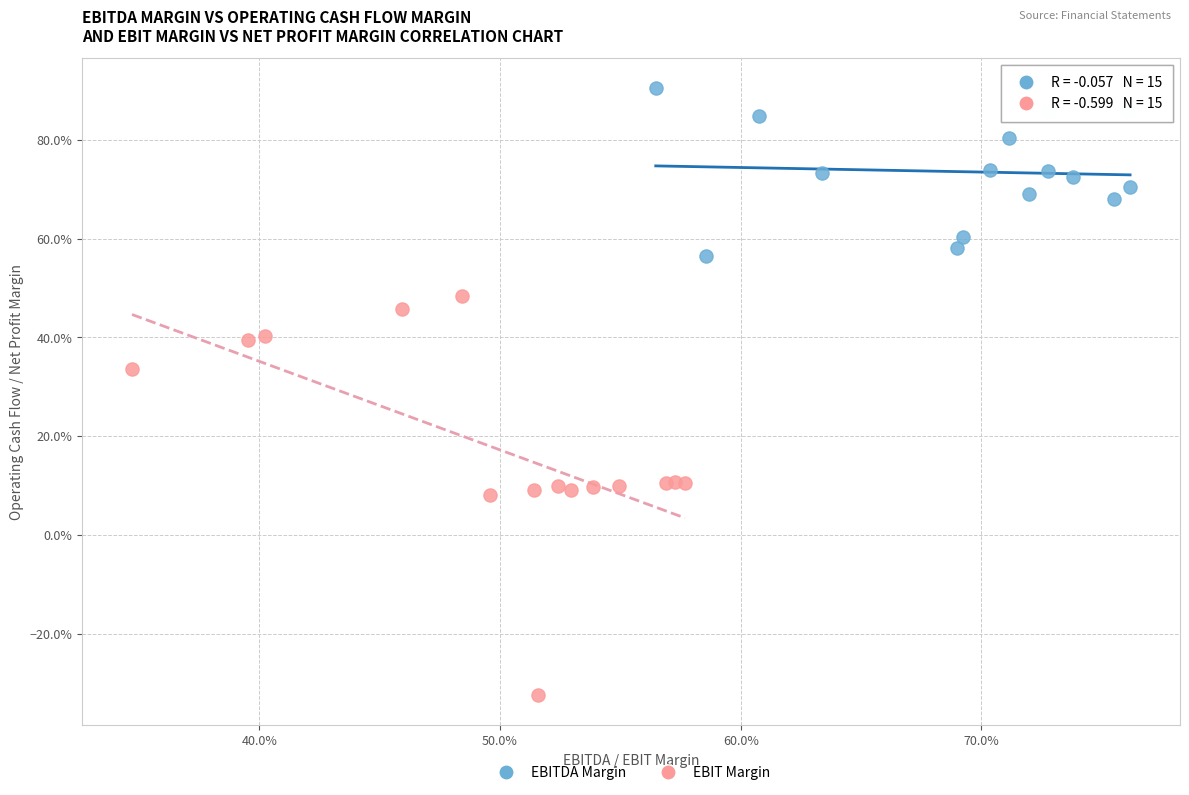

What are all the series names shown in the legend?

EBITDA Margin, EBIT Margin